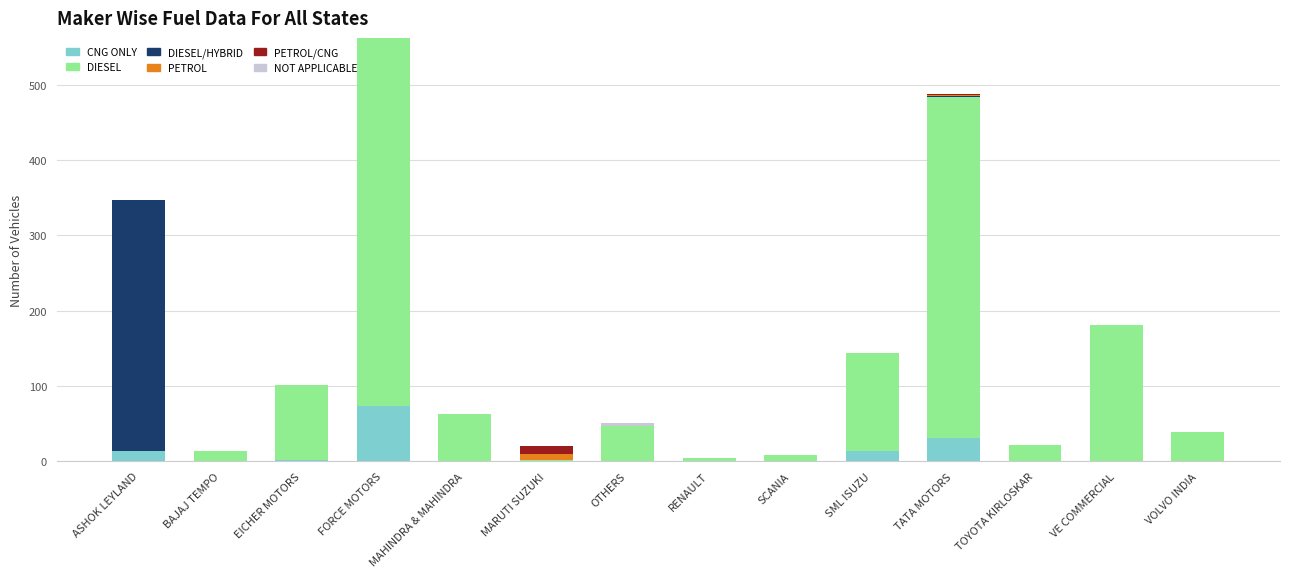

The value of CNG ONLY at VE COMMERCIAL is 0. True or false?

True